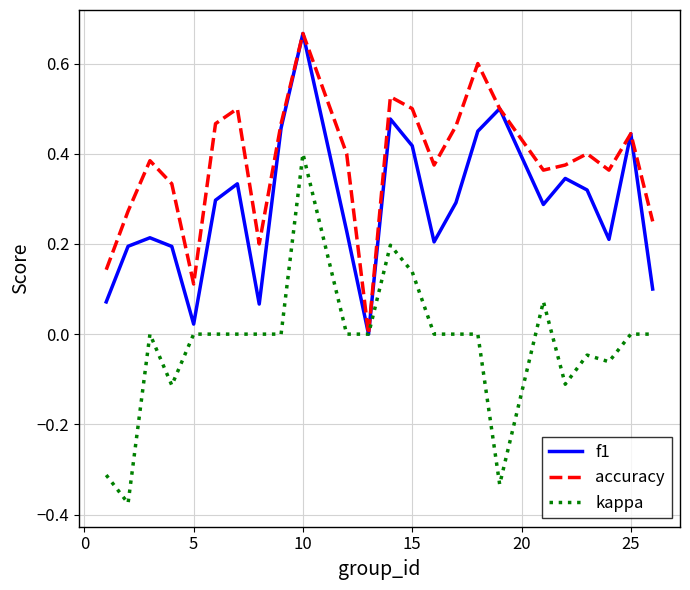

Which series has the largest total across all categories?

accuracy